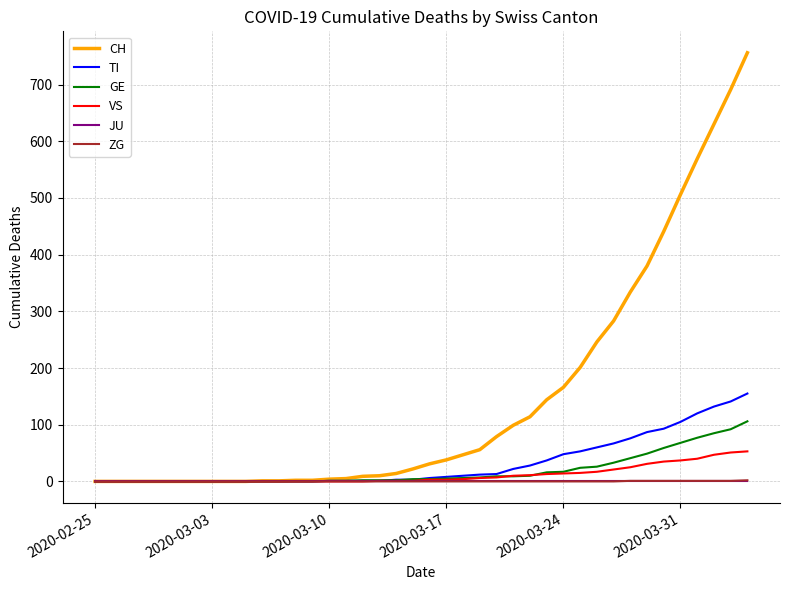

Which series has the largest total across all categories?

CH